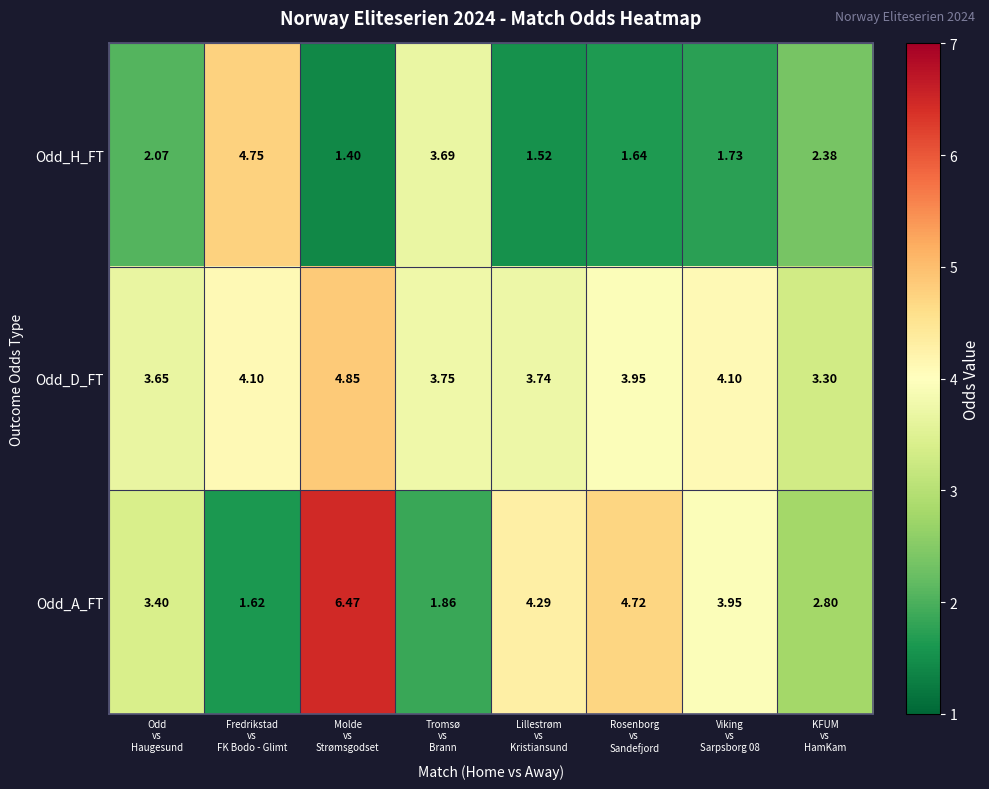

Which series has the largest range (max minus min)?

Odd_A_FT